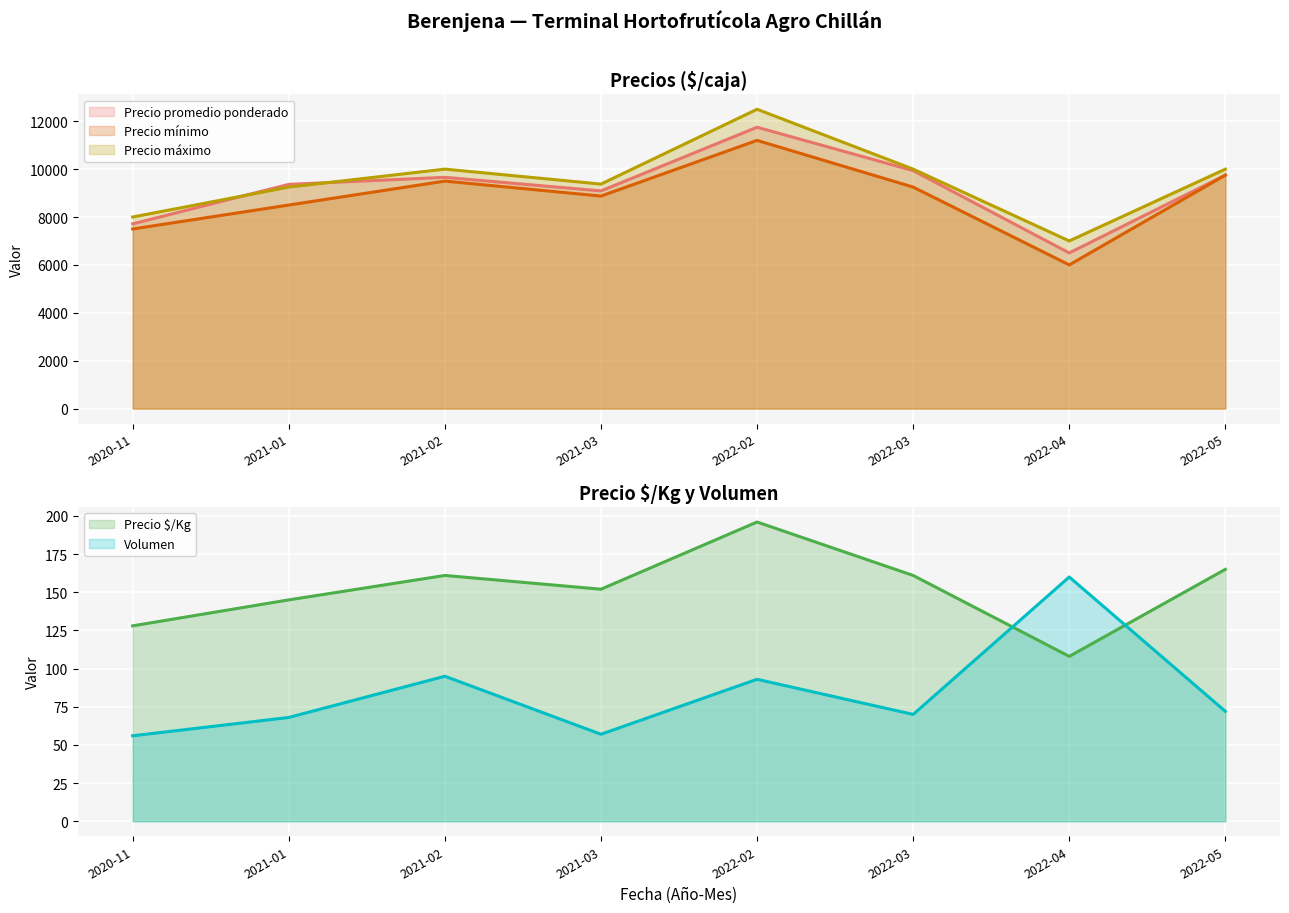

True or false: Volumen has more than 0 interior local peaks.

True